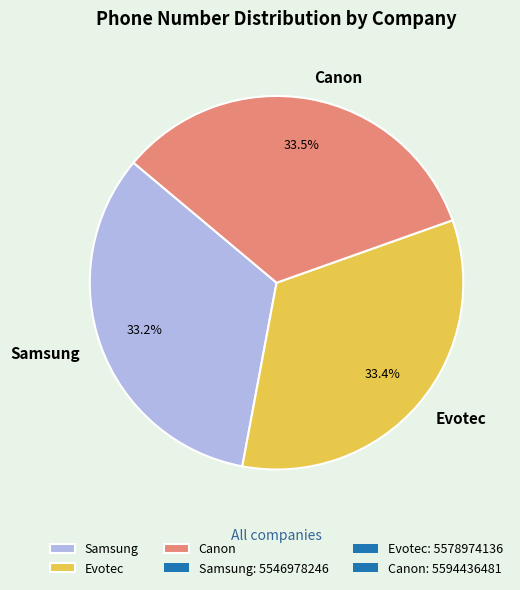

Does Samsung account for over 50% of the chart?

No